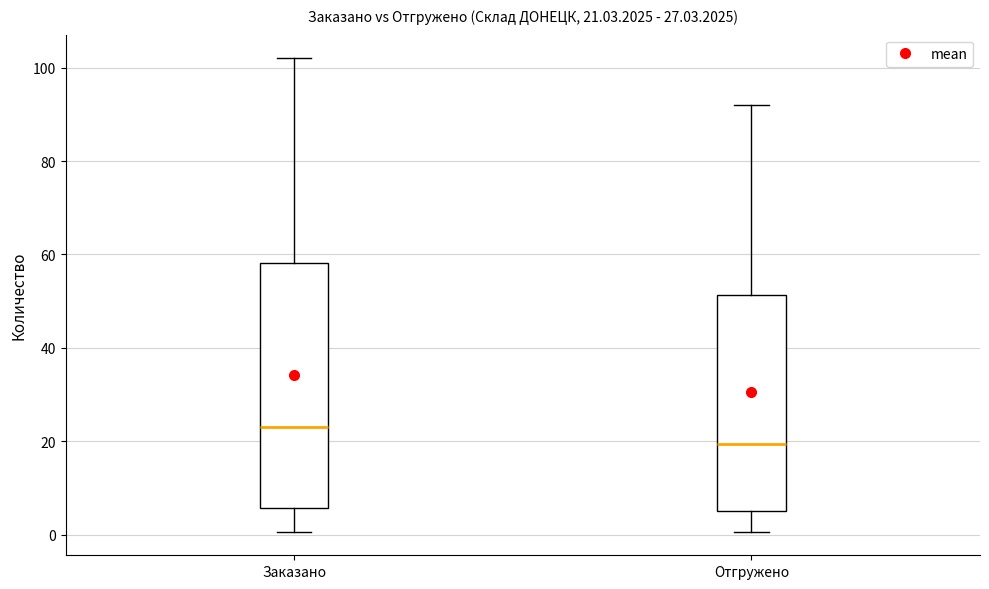

Which box is the tallest, from its lower edge to its upper edge?

Заказано